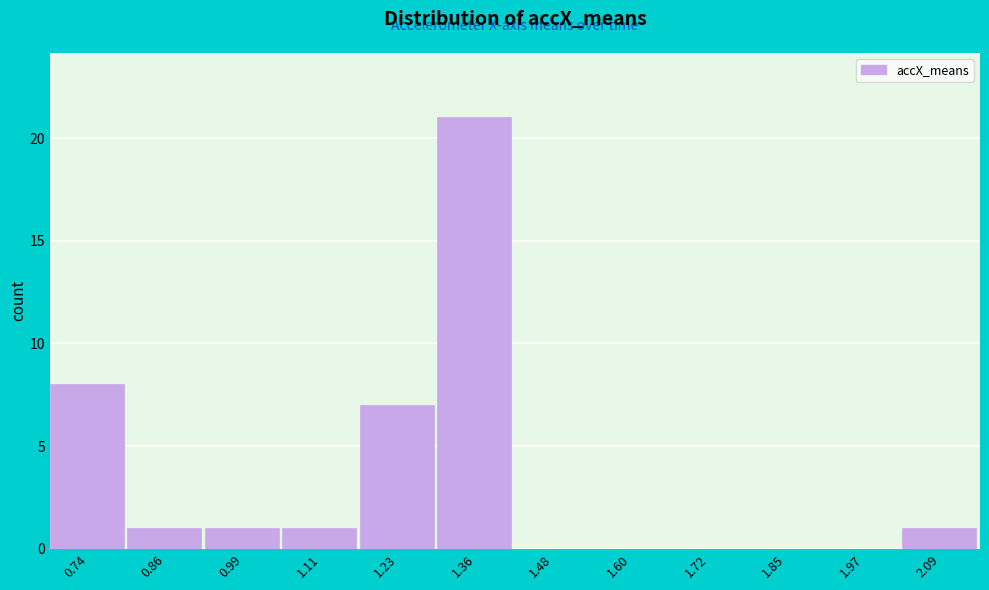

Reading left to right, what are all the values shown in this chart?

0.74=8	0.86=1	0.99=1	1.11=1	1.23=7	1.36=21	1.48=0	1.60=0	1.72=0	1.85=0	1.97=0	2.09=1